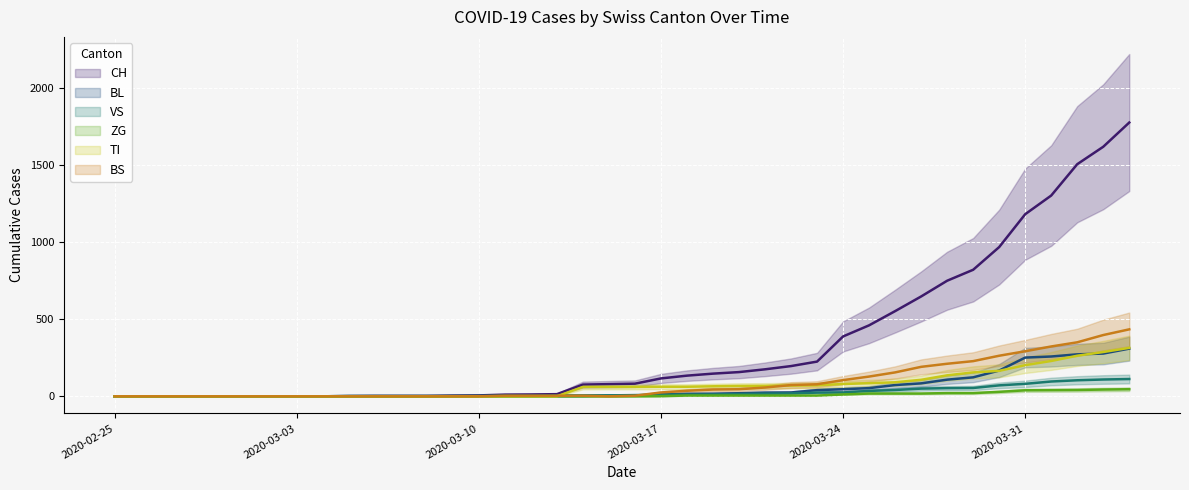

What is the difference between the maximum and second lowest values in the BS series?

434